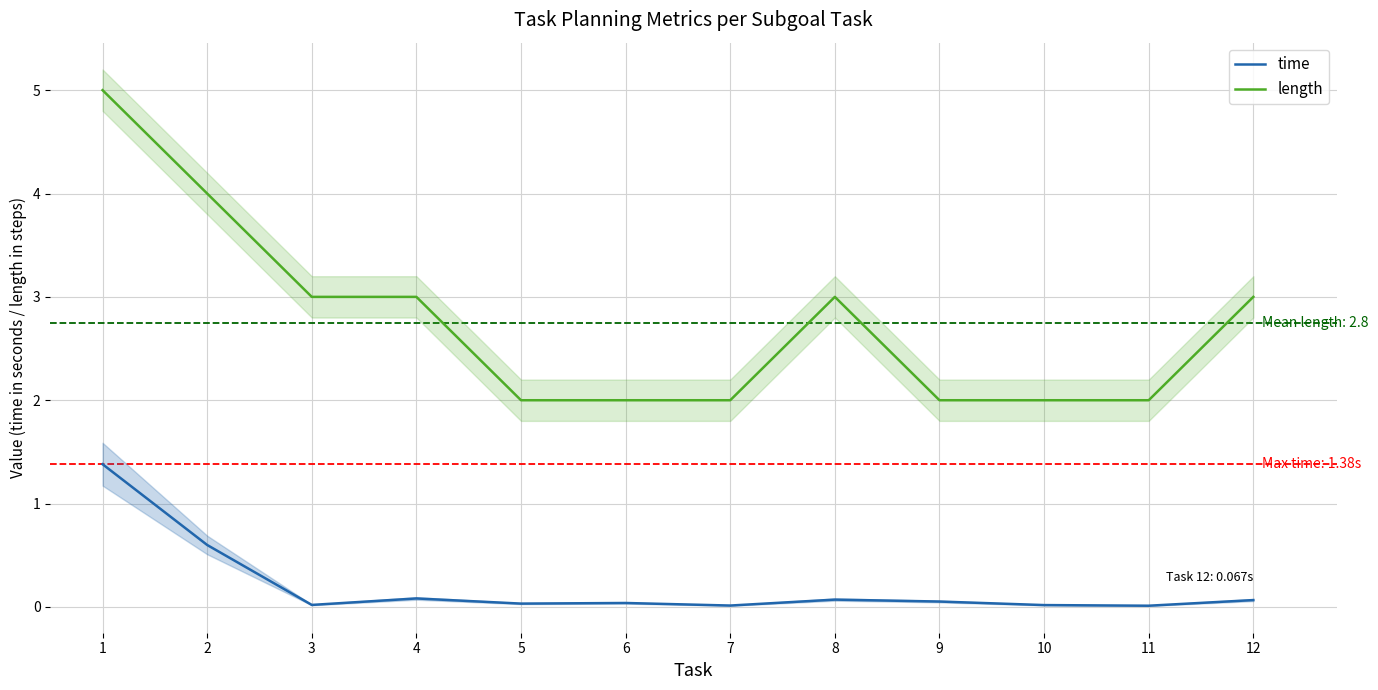

What are all the series names shown in the legend?

time, length